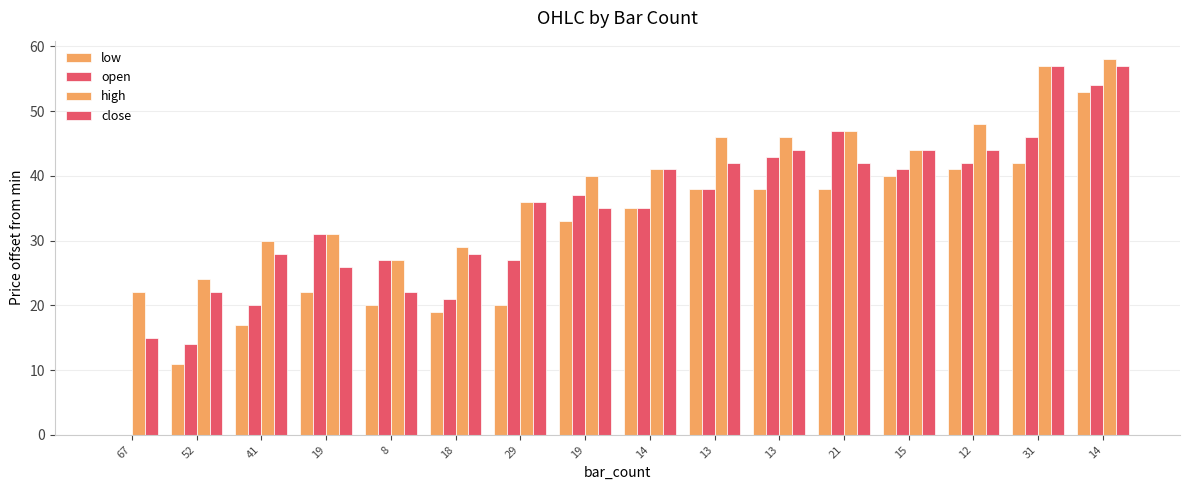

How many groups of bars are there?

16